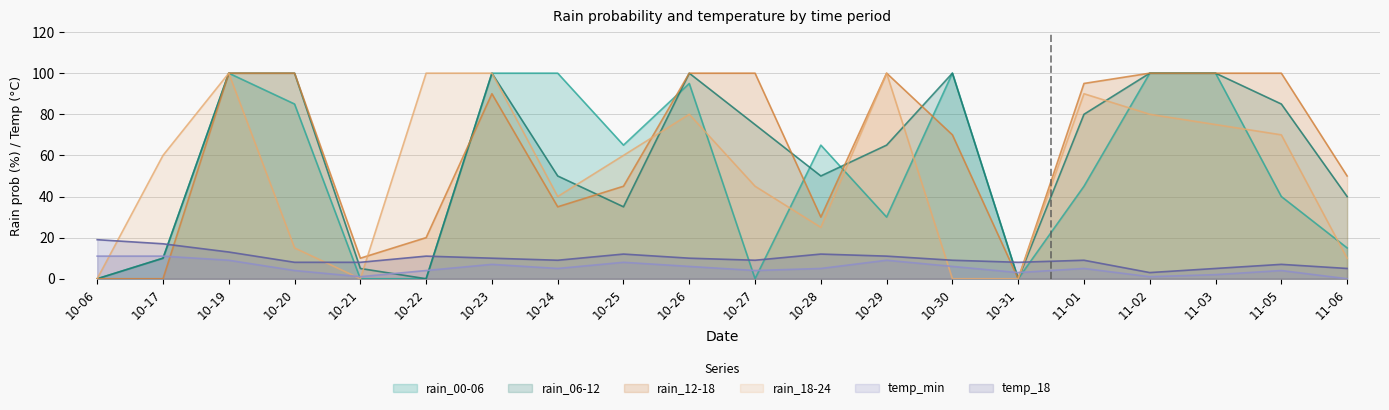

What is the value of the rain_00-06 point at the 4th from the left?

85